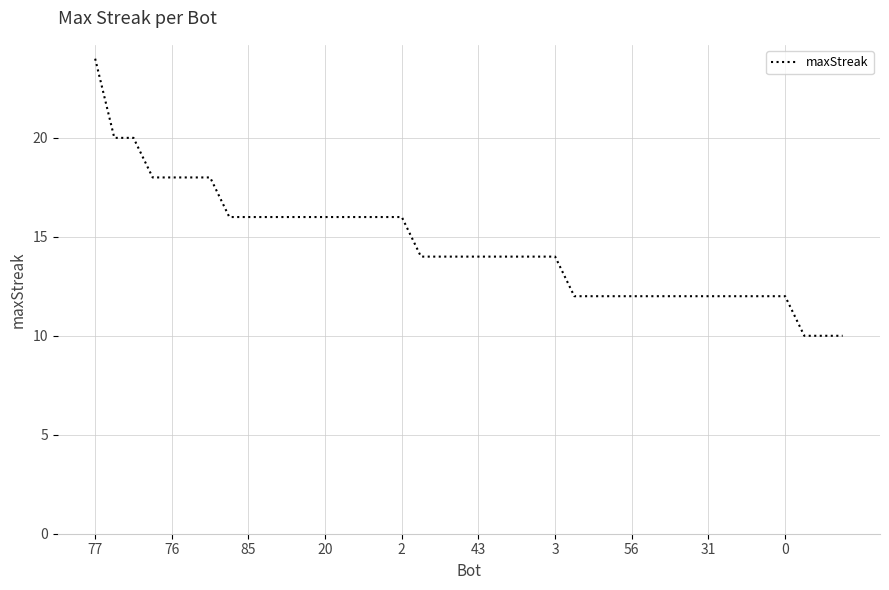

What is the greatest value displayed?

24